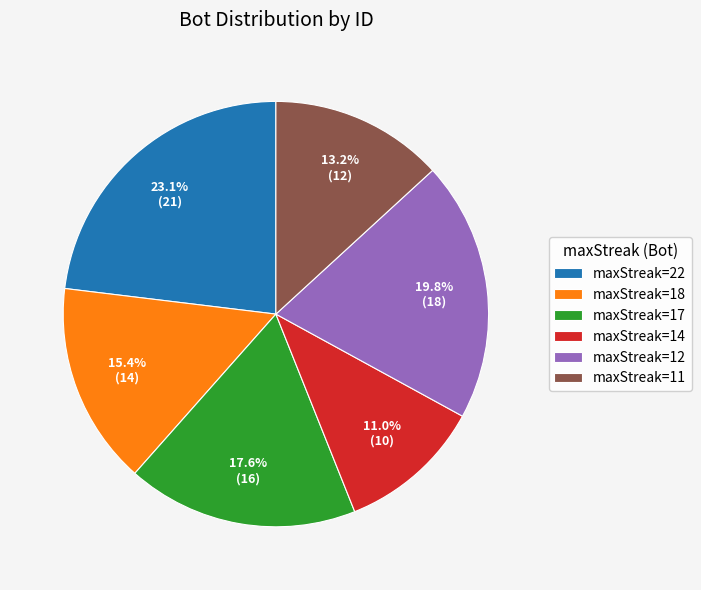

How many slices are in this pie chart?

6